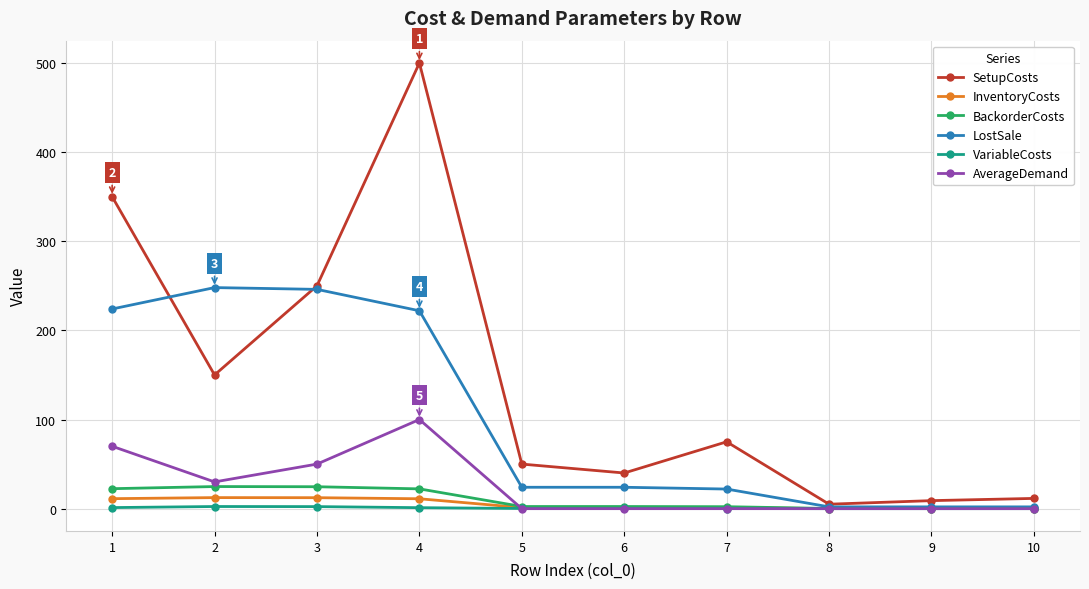

At which label does SetupCosts reach its peak?

4